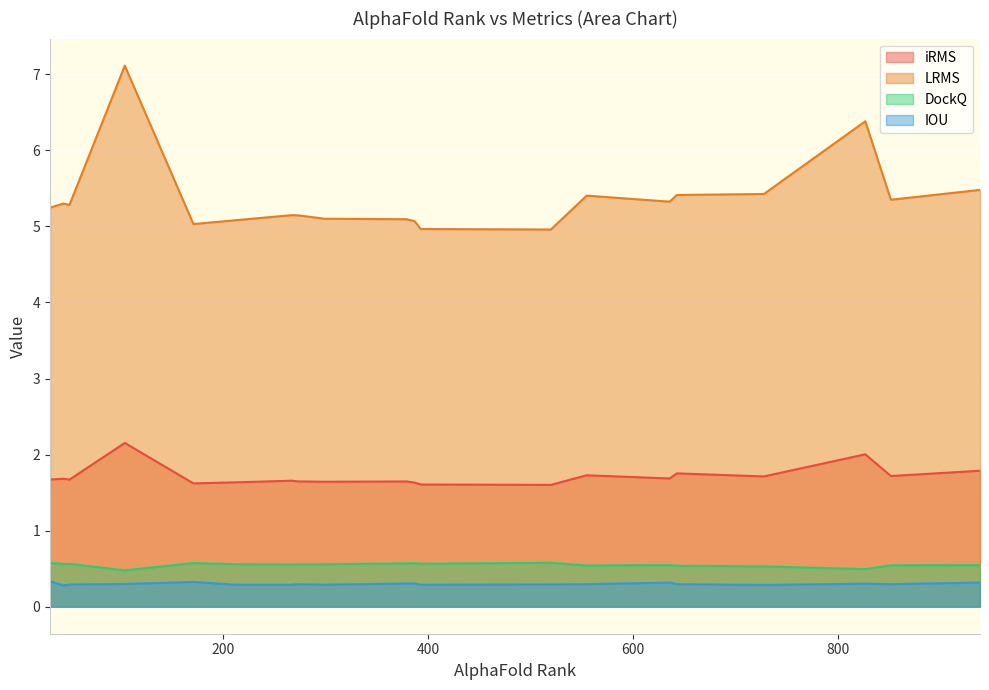

What is the maximum value for DockQ?

0.6